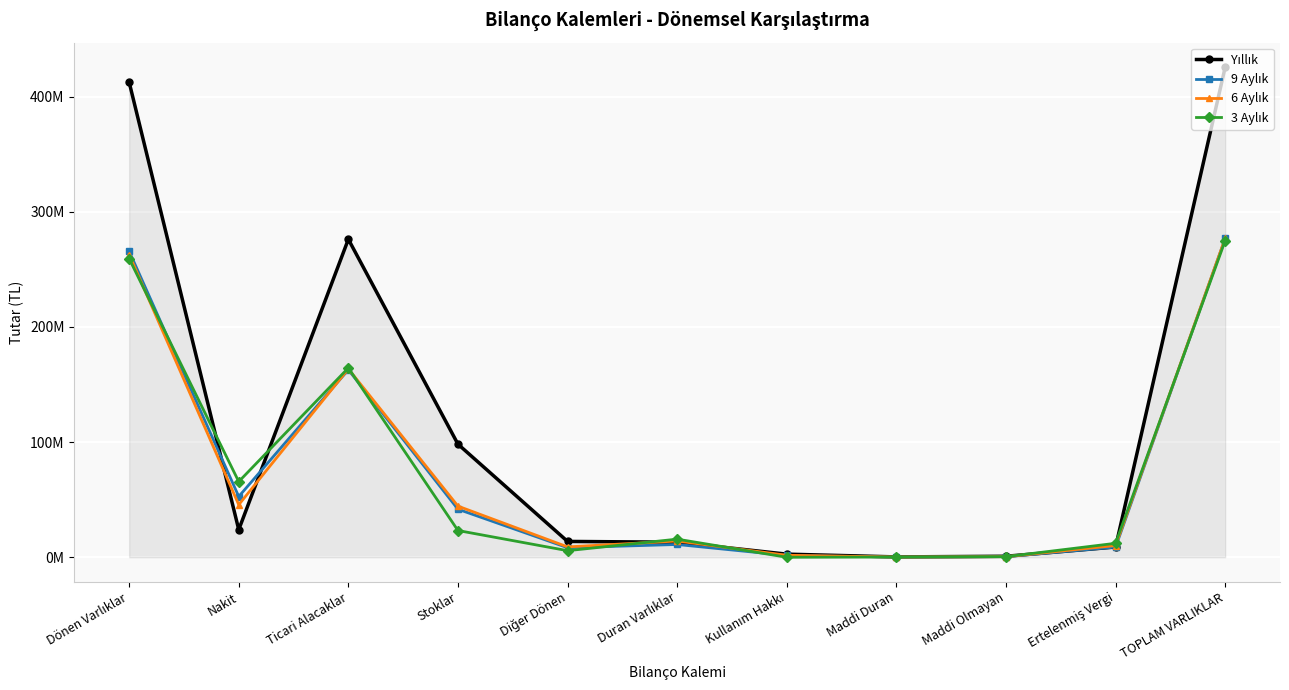

What is the difference between the highest and lowest values at Dönen Varlıklar?

153261151